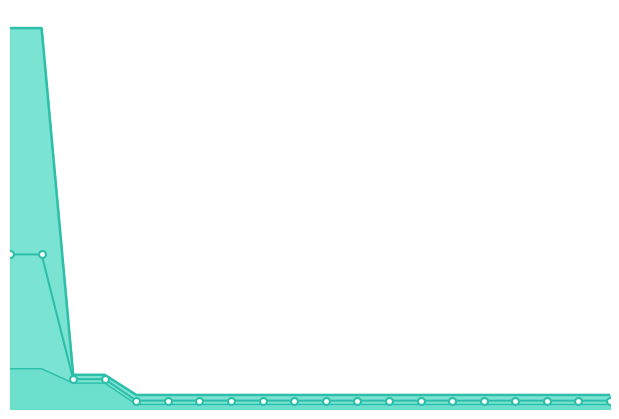

True or false: worst_line has more than 0 points higher than both neighbors.

False